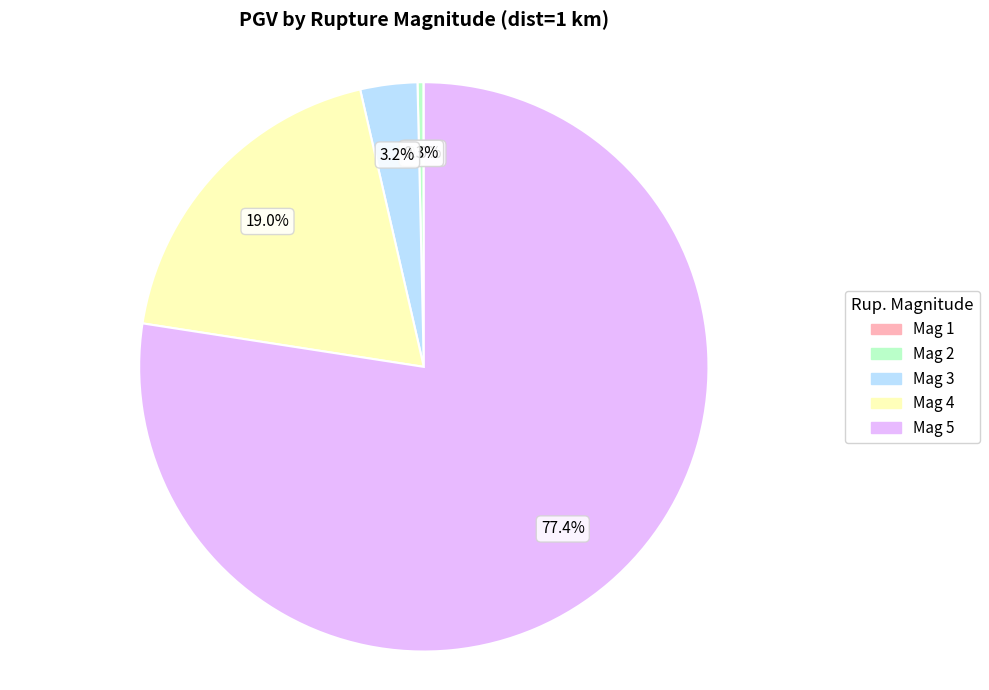

Which slice is the largest?

Mag 5